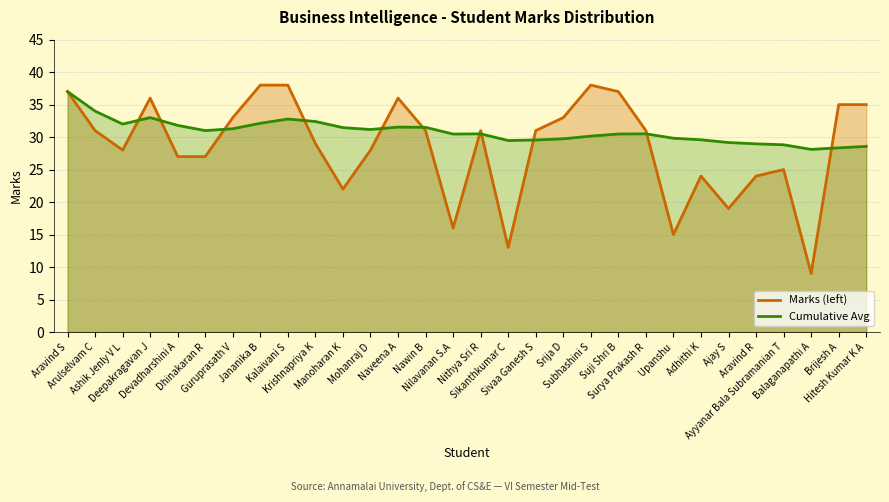

What is the difference between the Marks (left) values at Upanshu and Deepakragavan J?

21.0